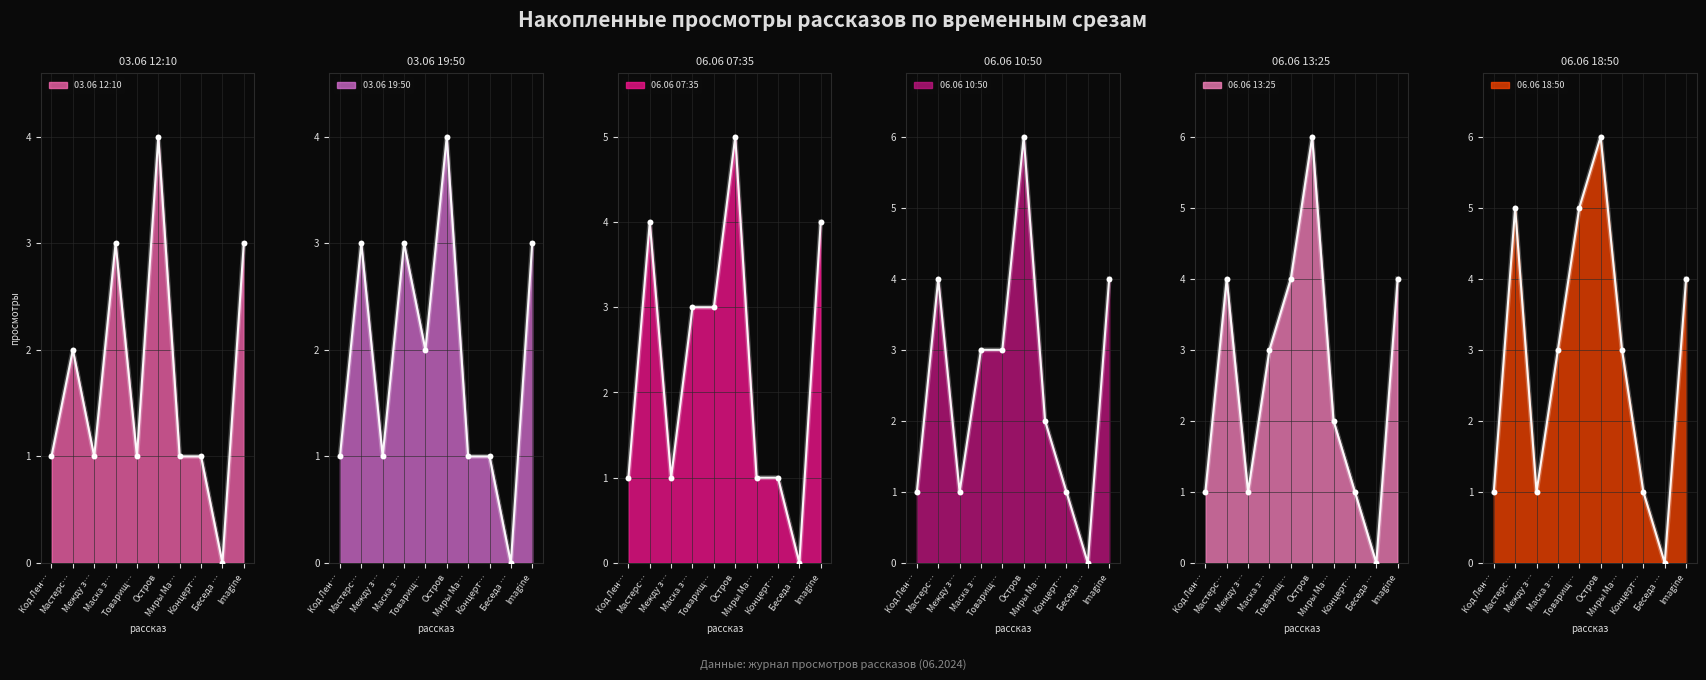

At which category is the sum across all series the highest?

Остров